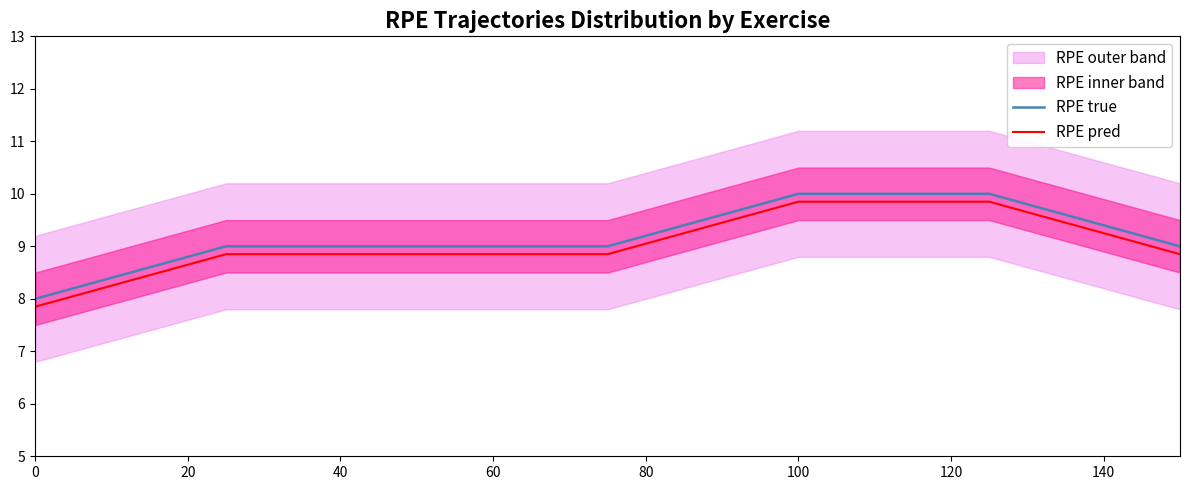

What is the value of the RPE pred point at the 2nd from the left?

8.8